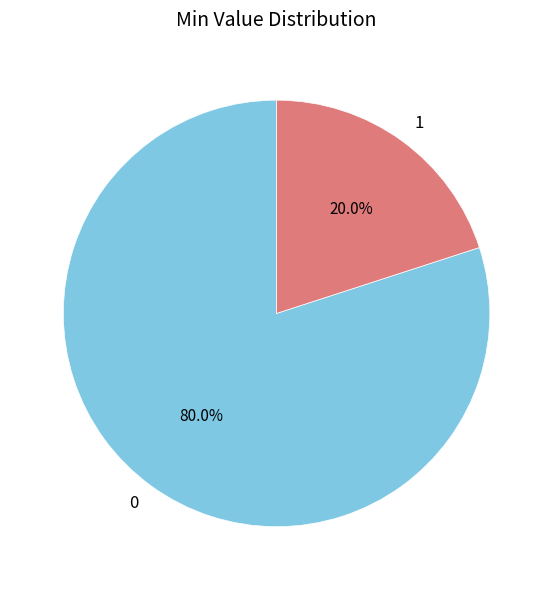

Approximately how many times larger is the value at 0 compared to 1?

4.0